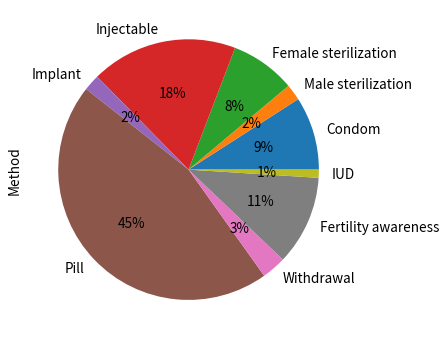

How many slices are in this pie chart?

9